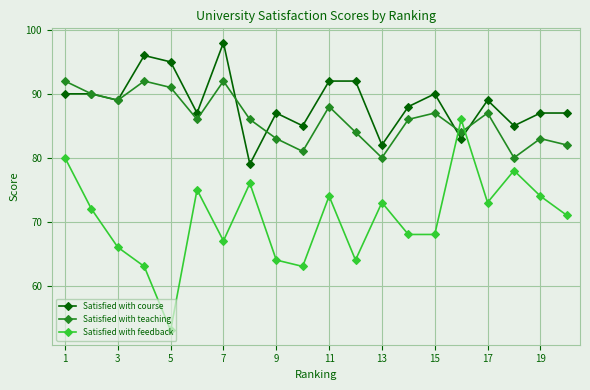

What is the maximum value shown in the chart?

98